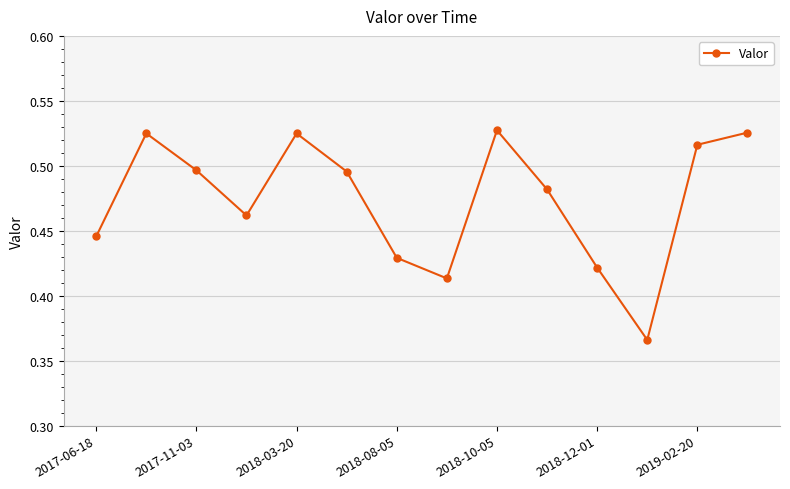

Count the values in the range 0 to 1.

14